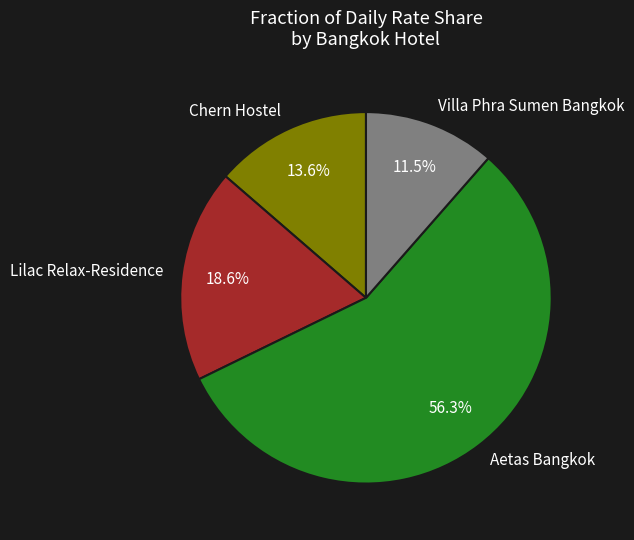

Which slice is the largest?

Aetas Bangkok